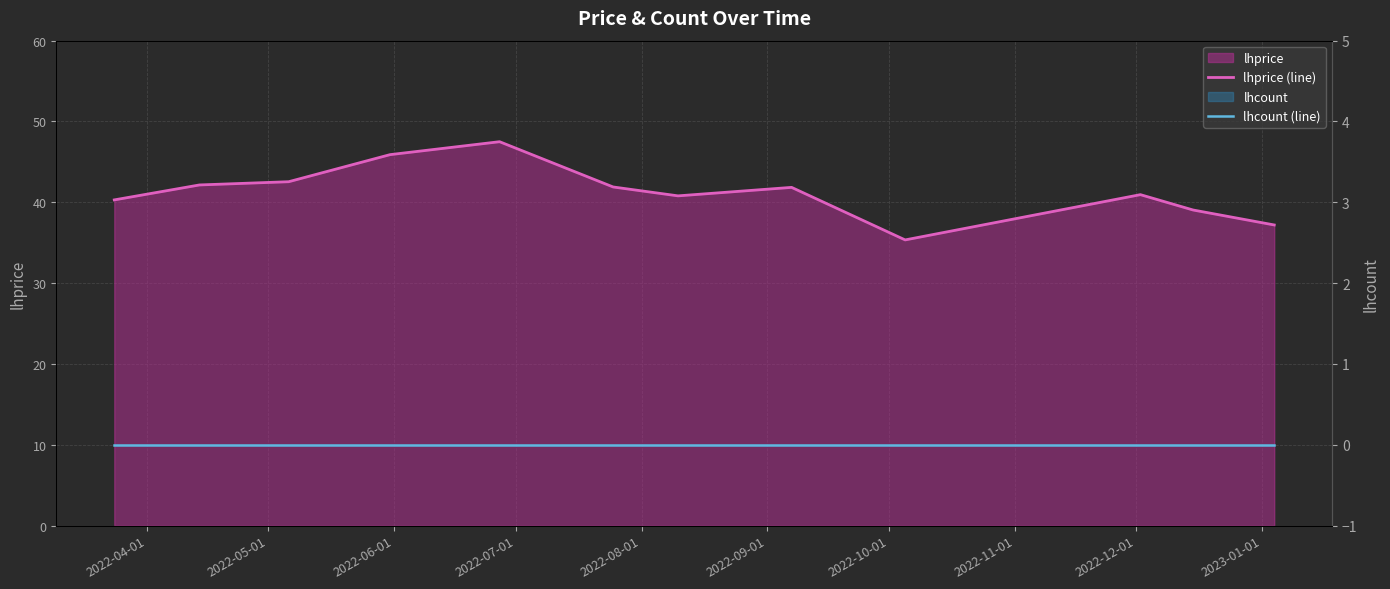

True or false: lhprice (line) has a value of 67.7 at 2022-09-01.

False